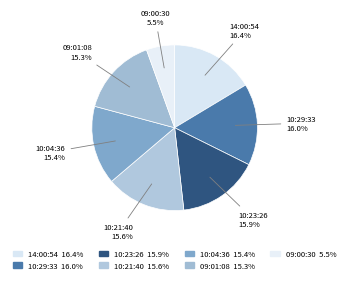

How many segments does this pie chart have?

7